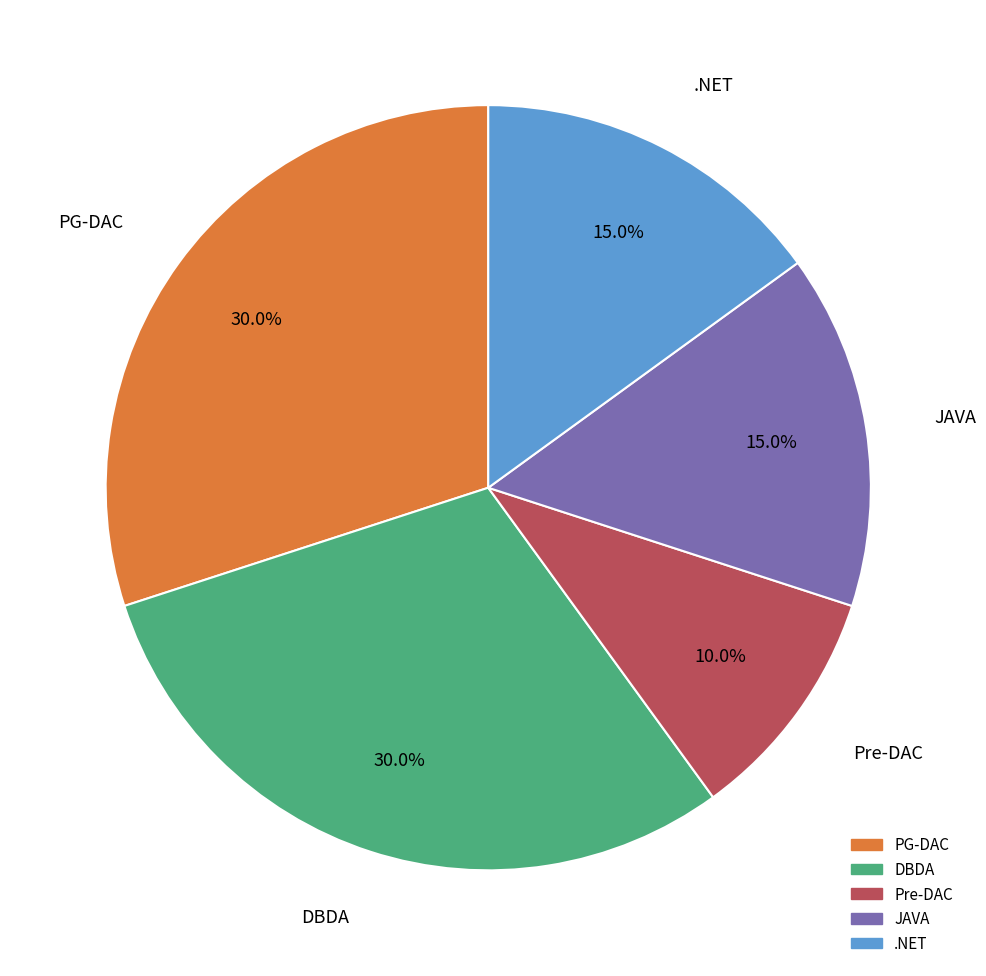

Is PG-DAC the majority of the pie?

No